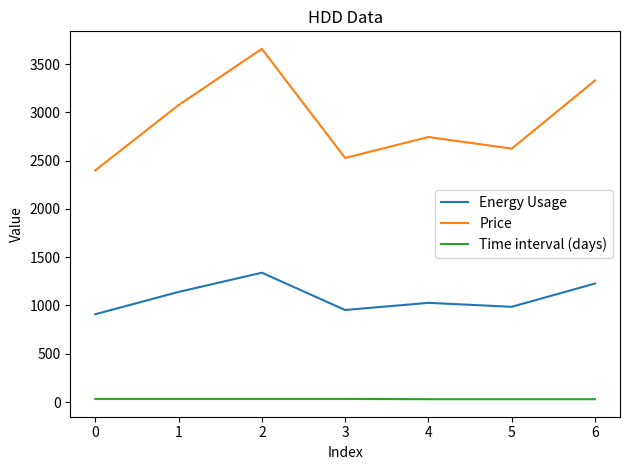

How many values in the Energy Usage series are below 1027?

3